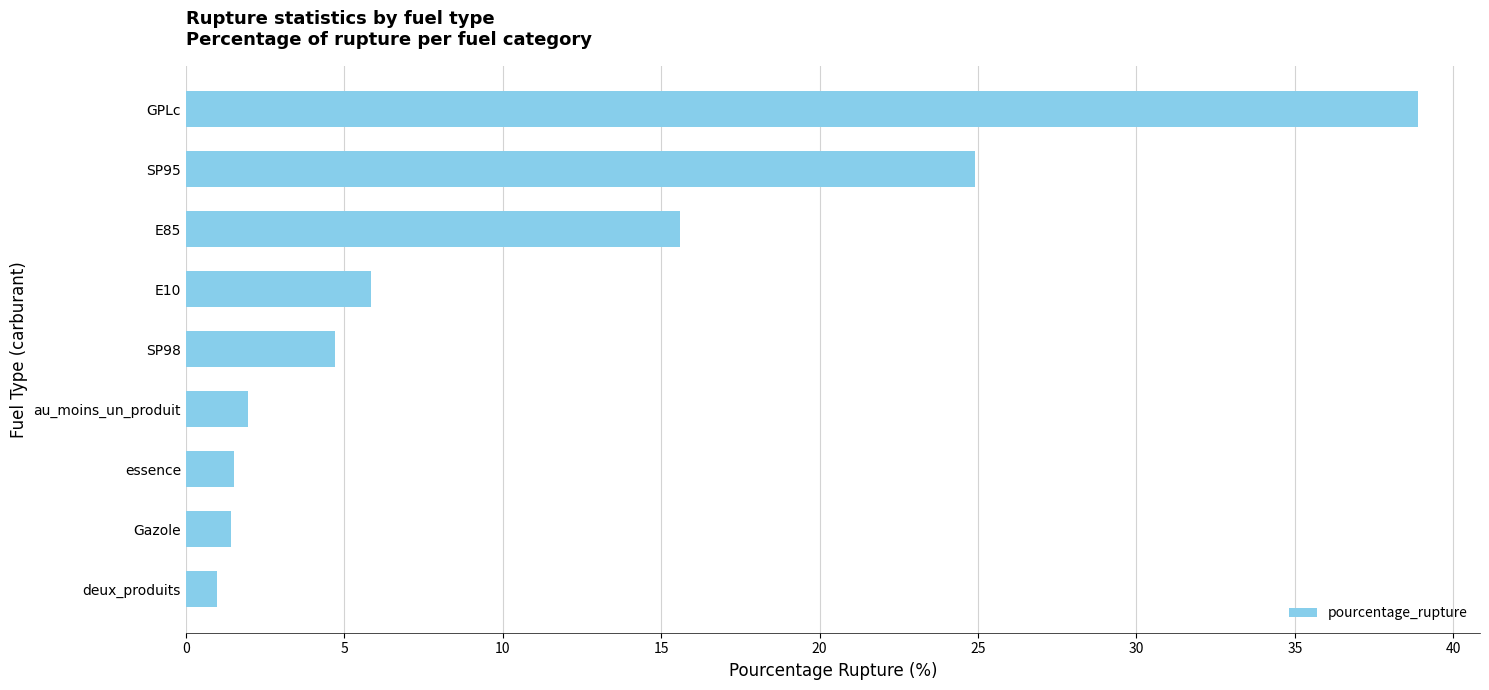

What is the ratio of the value at Gazole to the value at essence?

0.9